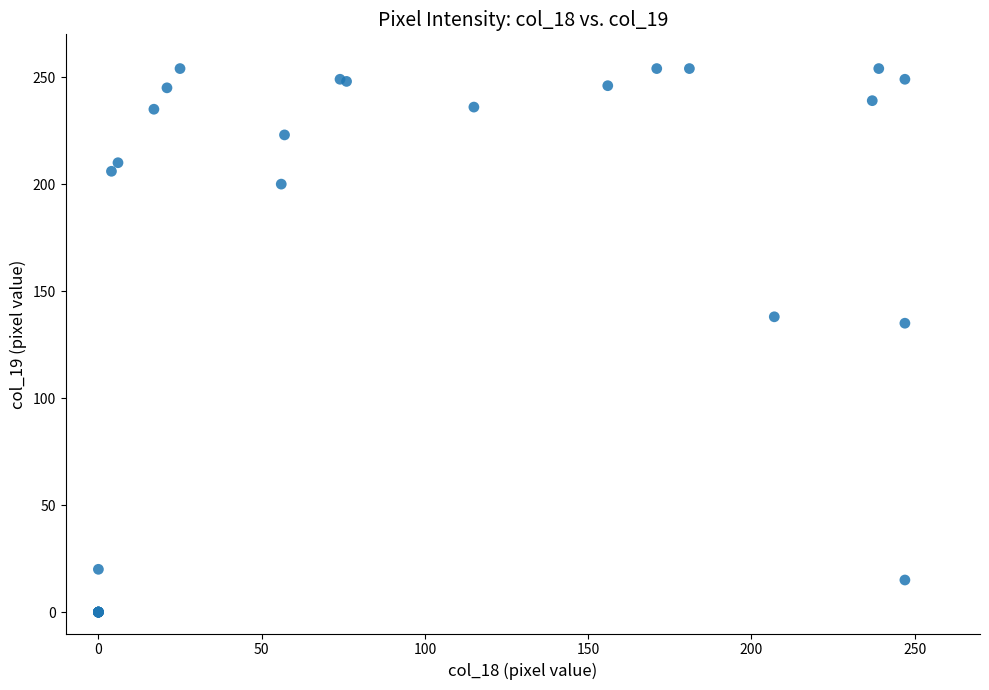

What Y value in the scatter plot is closest to 127?

135